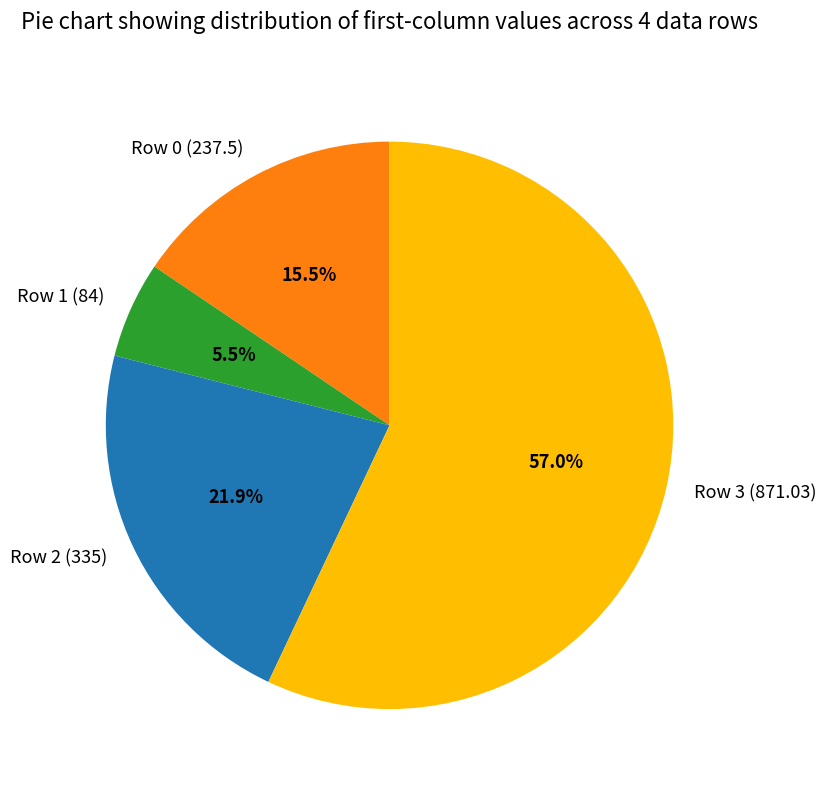

To the nearest percent, what is the average slice percentage?

25%